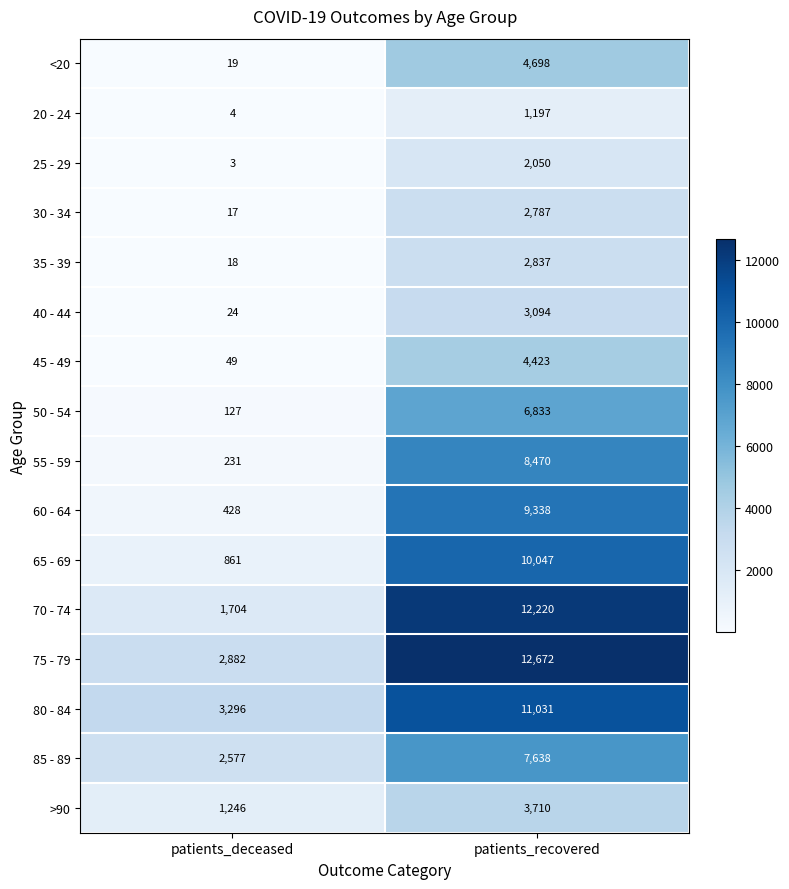

Rank the categories by 30 - 34 value from lowest to highest.

patients_deceased, patients_recovered